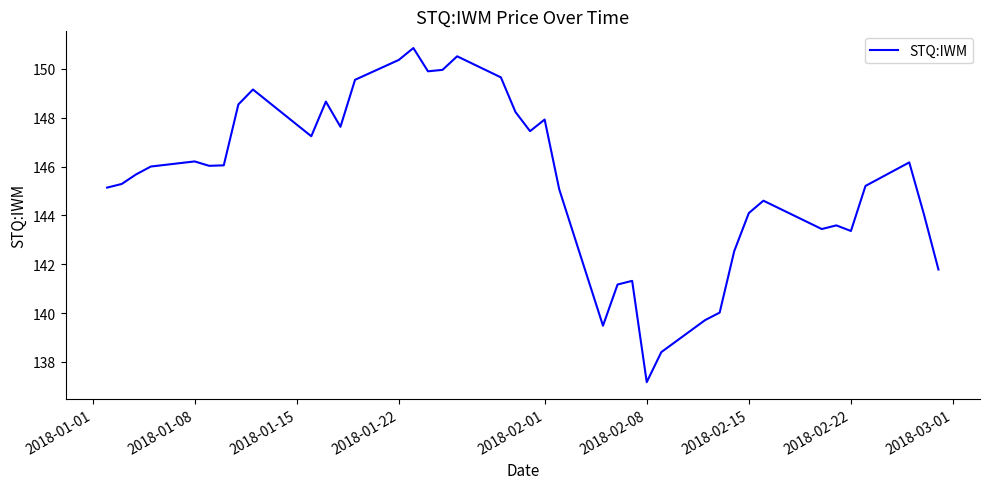

What is the maximum value shown in the chart?

150.9